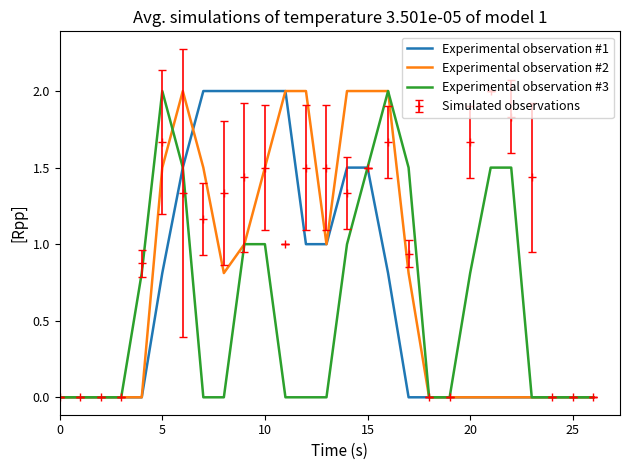

What is the highest value of the Simulated observations series?

2.0